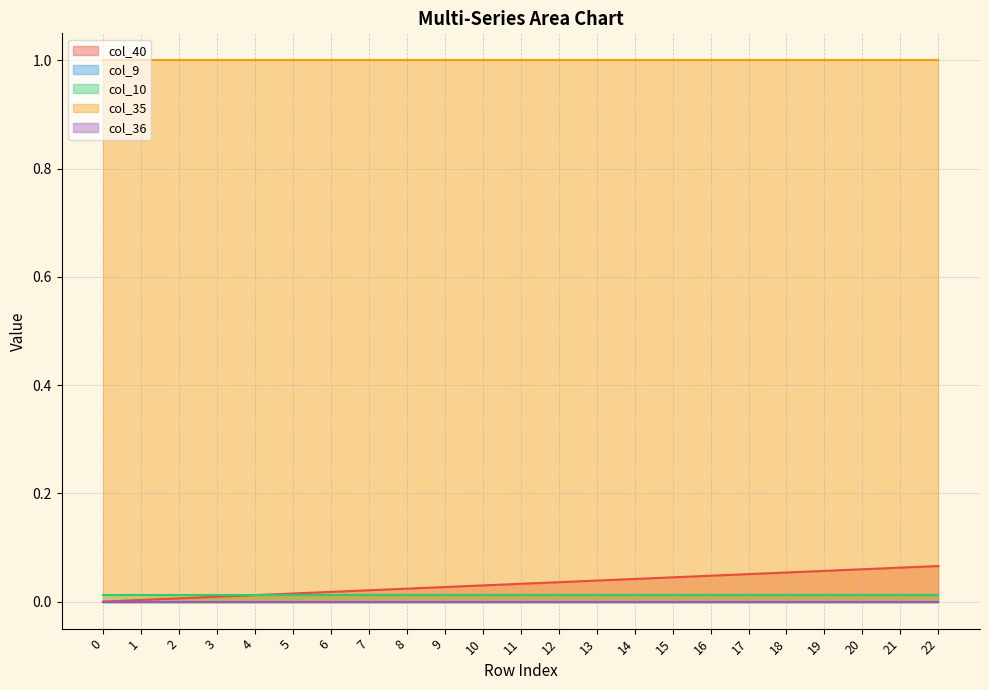

Is the value of col_10 at 13 greater than the value of col_36 at 22?

Yes